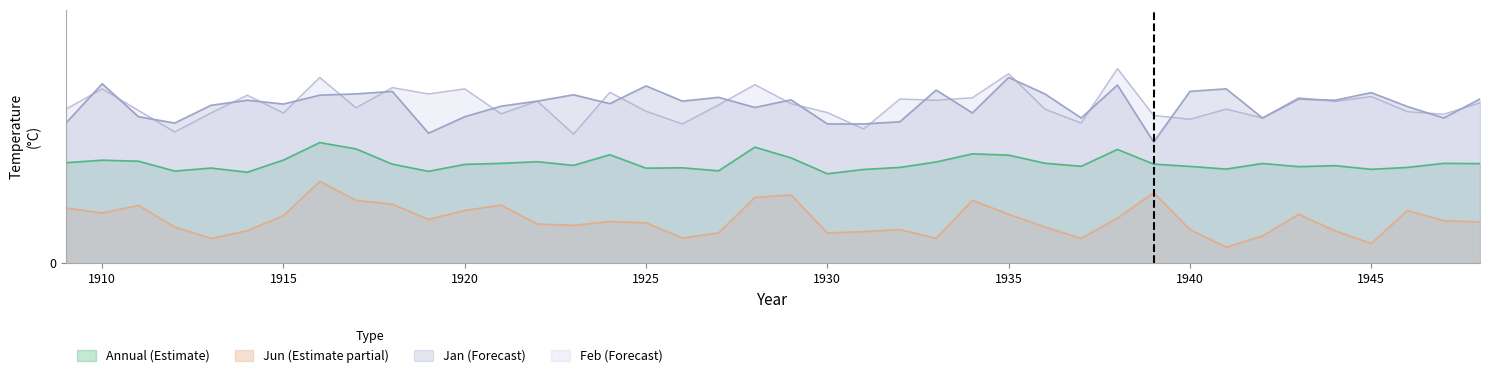

True or false: Feb and Jun cross at least once.

False